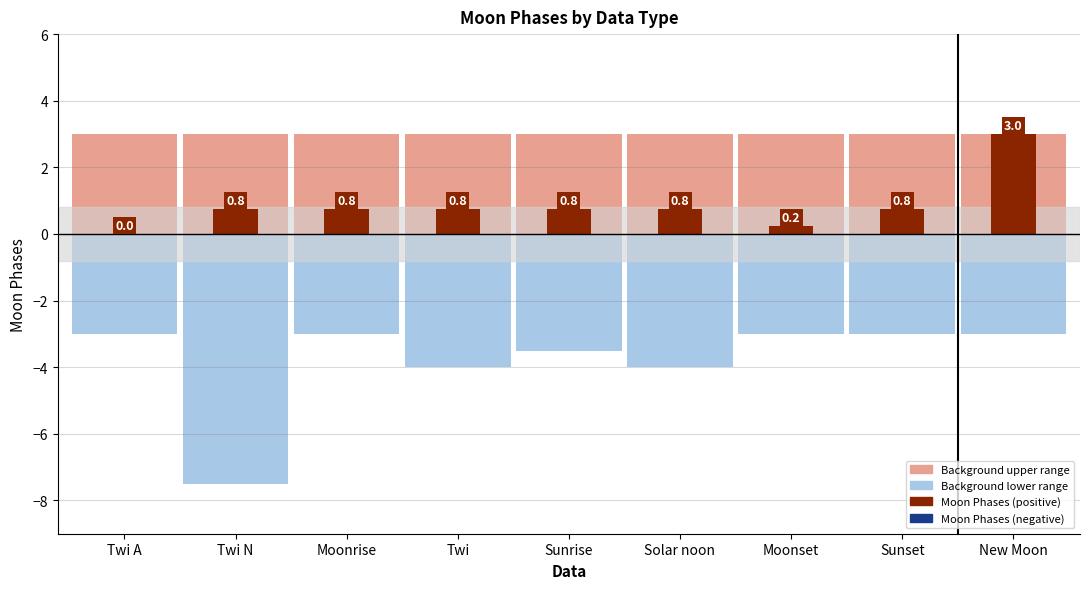

Reading left to right, what are all the values shown in this chart?

0.0	0.8	0.8	0.8	0.8	0.8	0.2	0.8	3.0